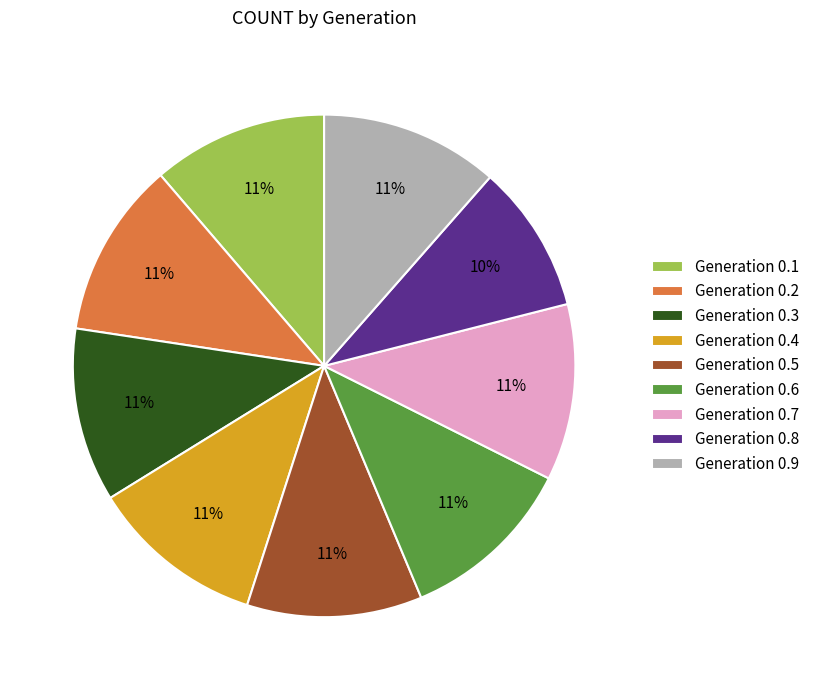

What is the smallest slice in the pie chart?

Generation 0.8